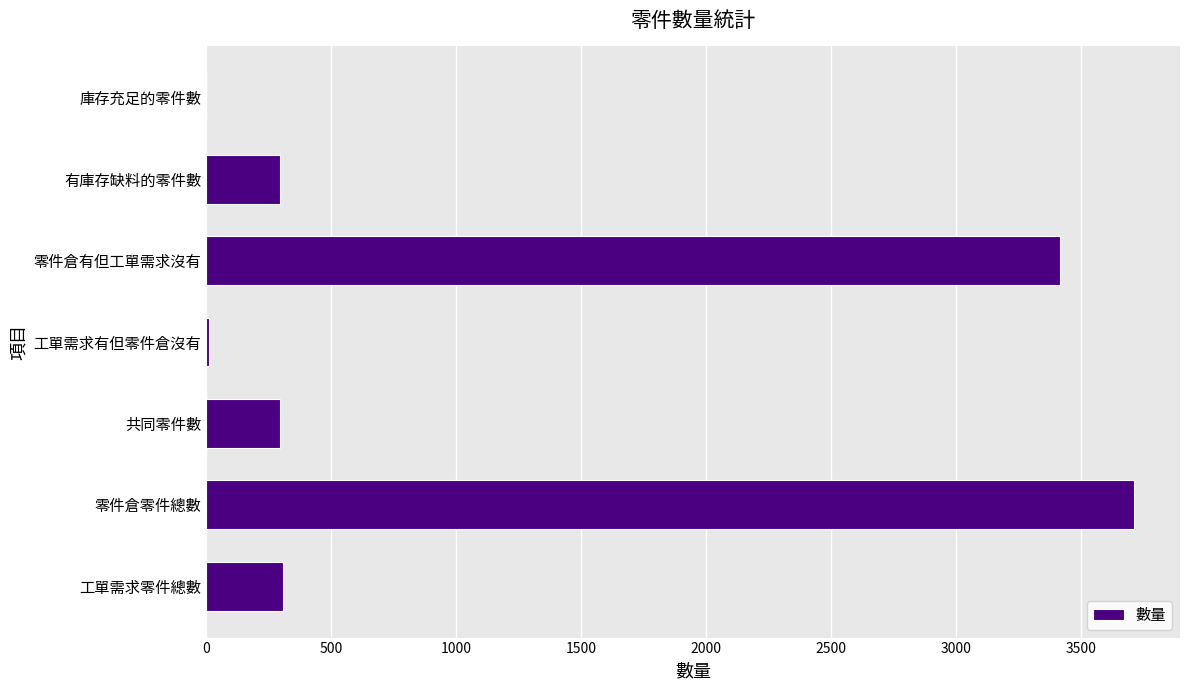

Are the bars horizontal?

Yes